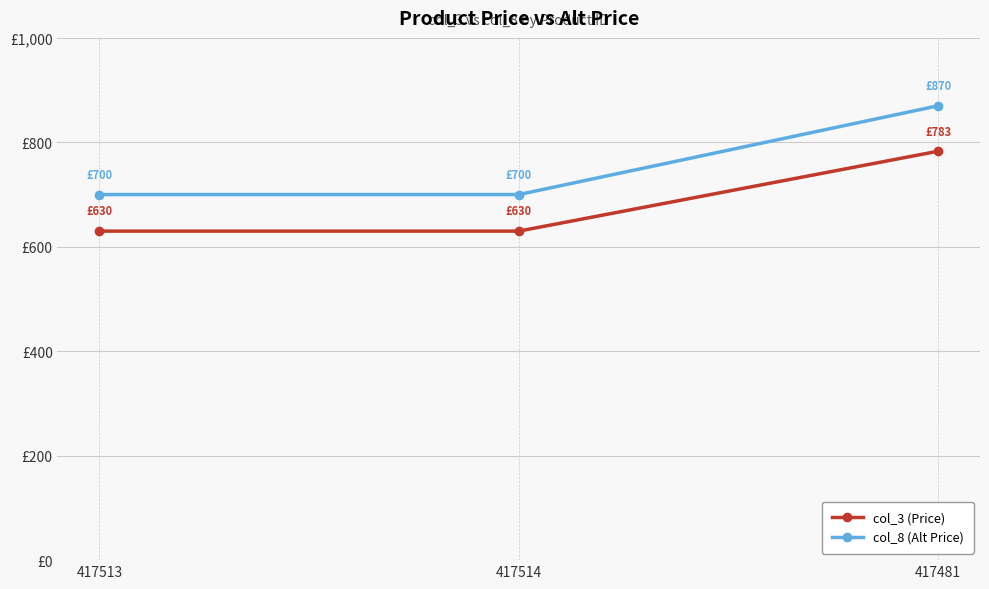

What are all the series names shown in the legend?

col_3 (Price), col_8 (Alt Price)